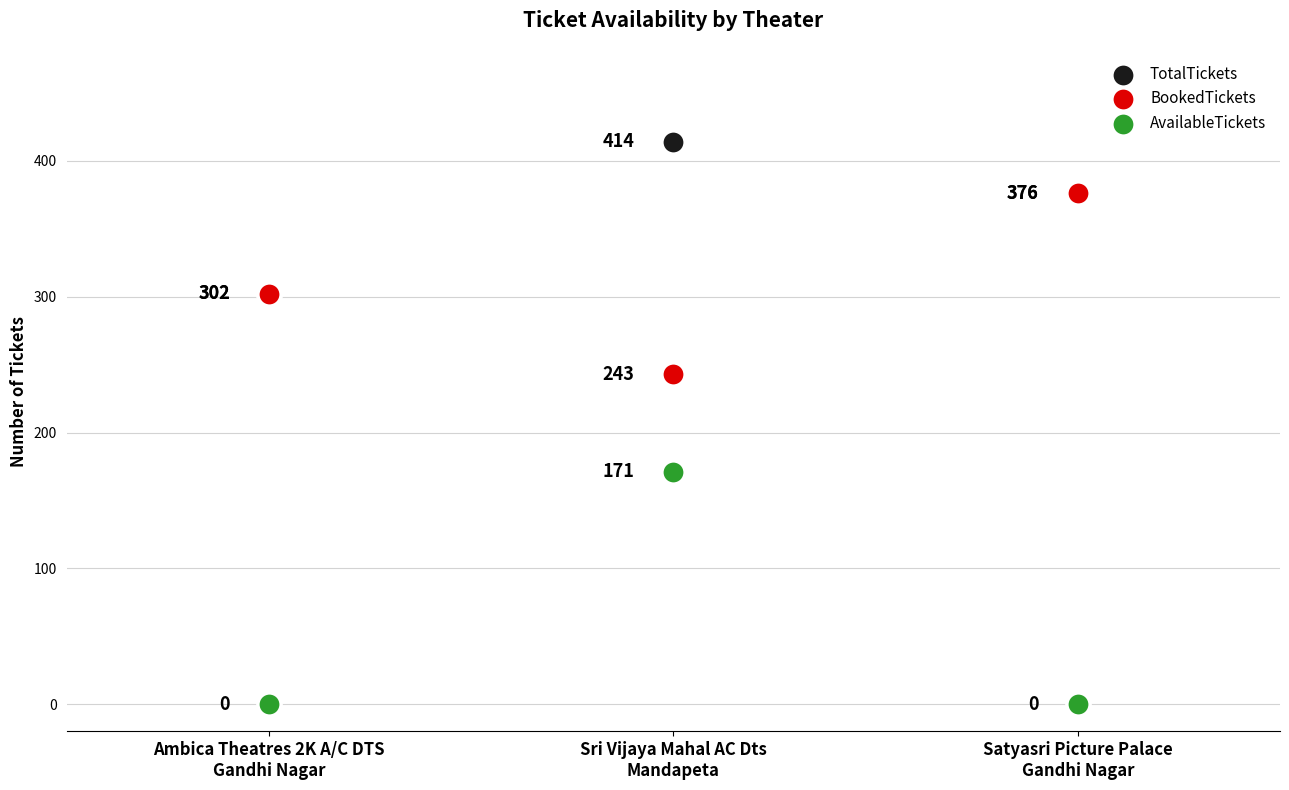

In the BookedTickets series, what Y value is closest to 309?

302